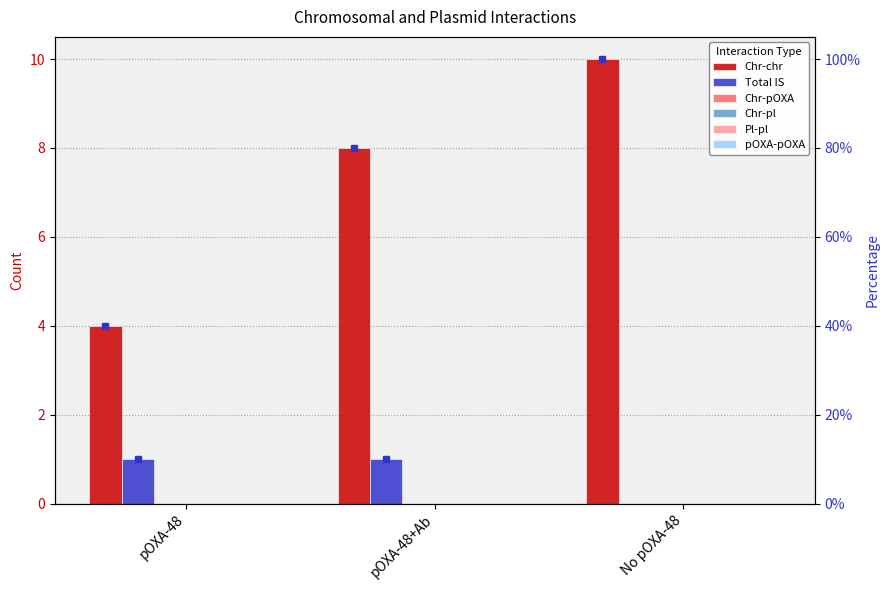

Are the bars horizontal?

No